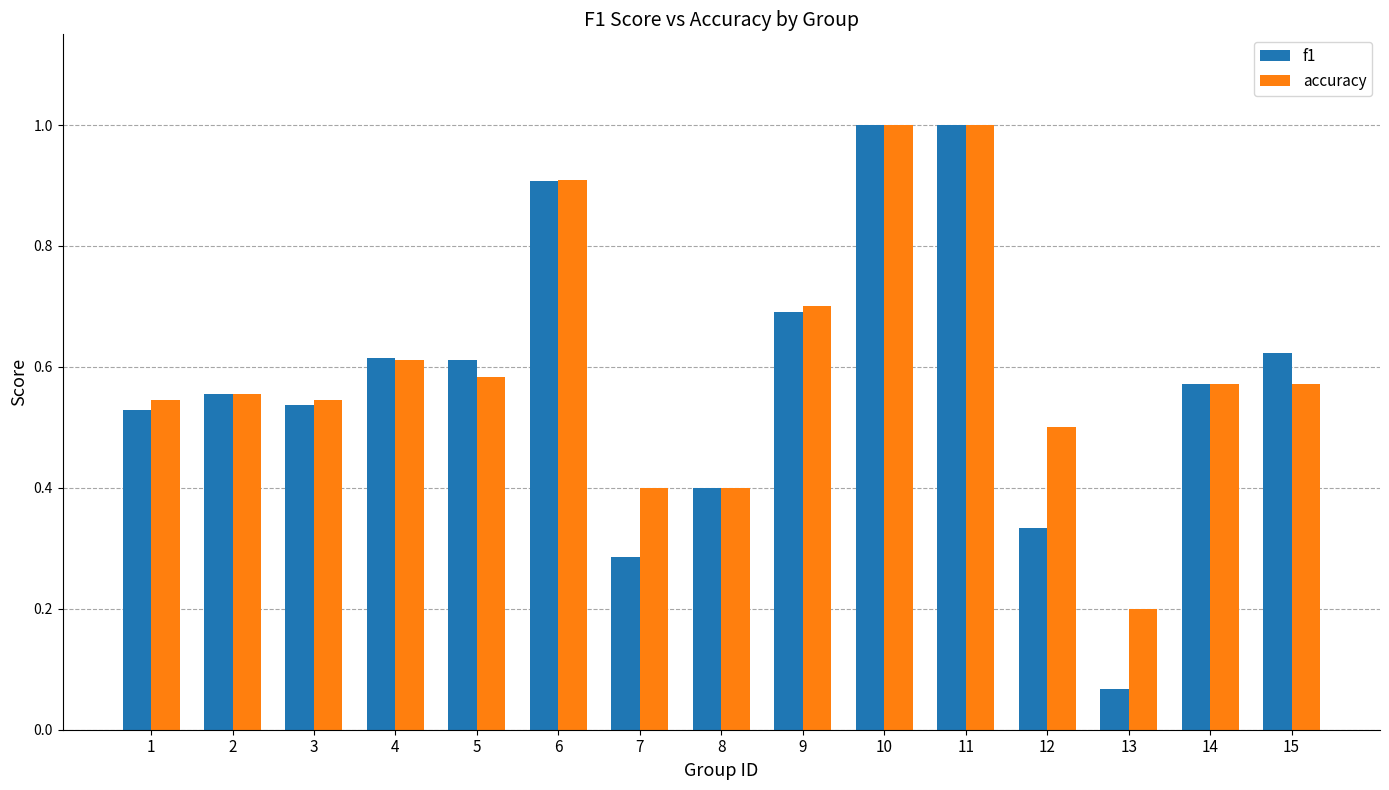

What are all the series names shown in the legend?

f1, accuracy